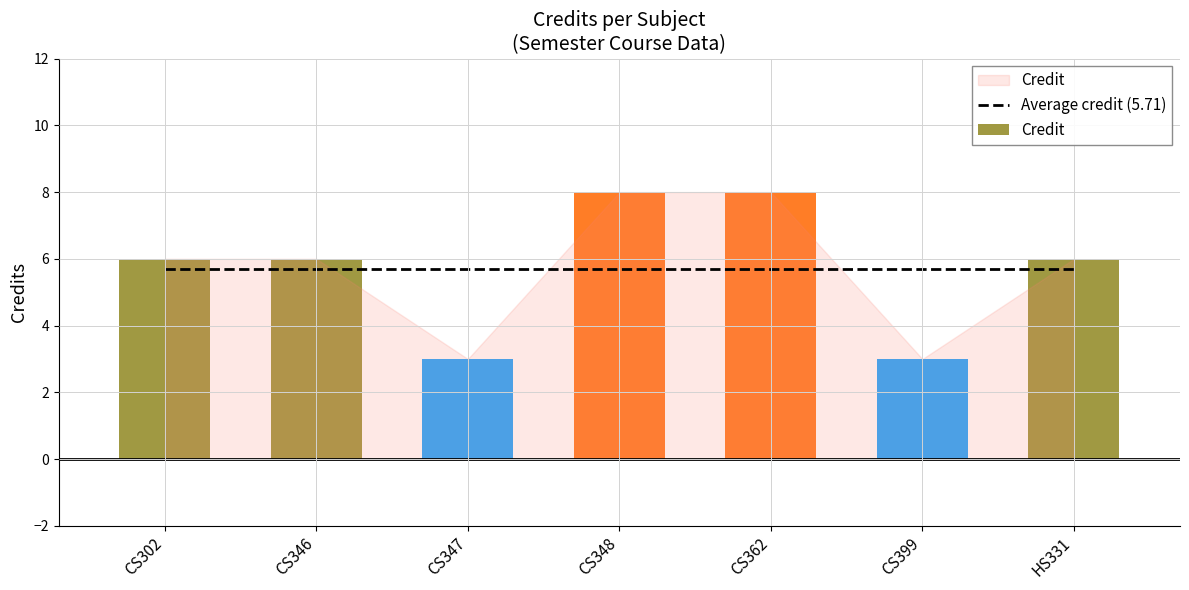

What is the sum of the values at CS399 and CS347?

6